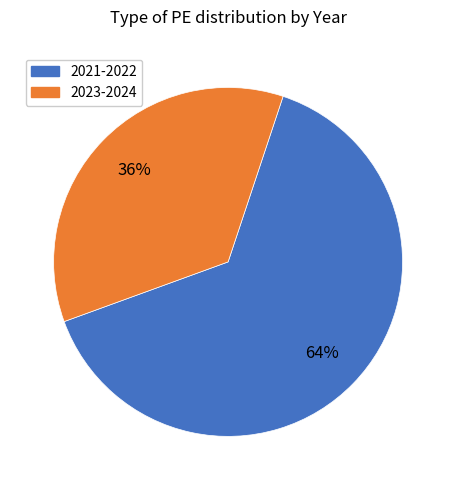

How many slices are in this pie chart?

2